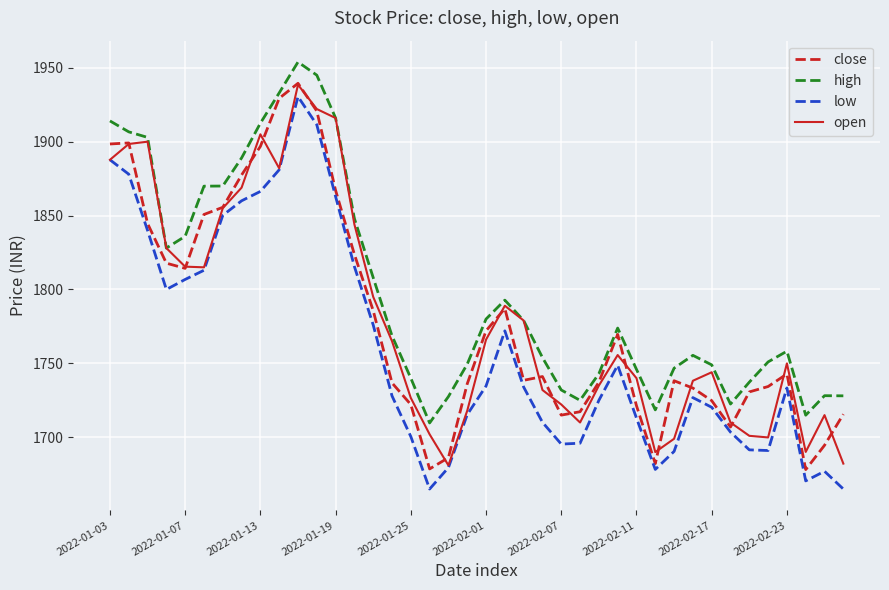

What is the average value of the low series?

1761.1